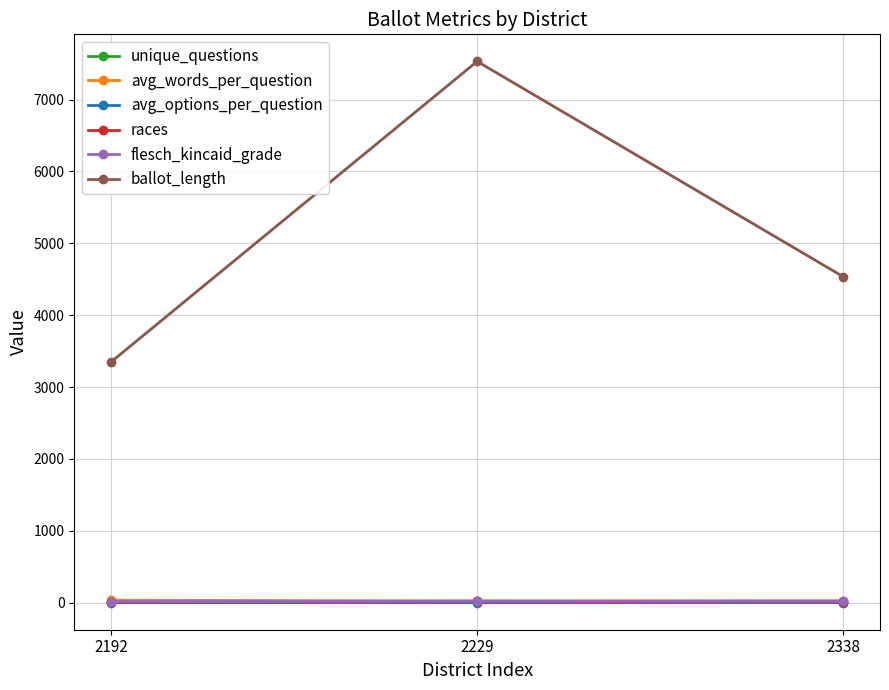

What is the difference between the avg_options_per_question values at 2338 and 2229?

0.5